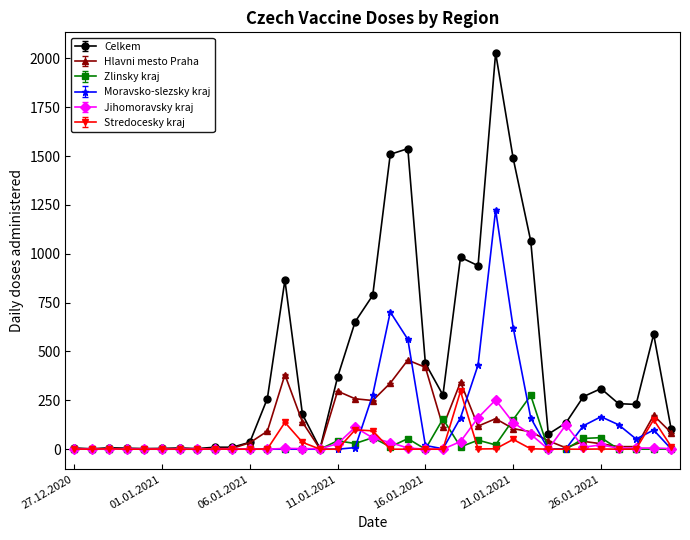

Rank the series by their maximum value, from highest to lowest.

Celkem, Moravsko-slezsky kraj, Hlavni mesto Praha, Stredocesky kraj, Zlinsky kraj, Jihomoravsky kraj